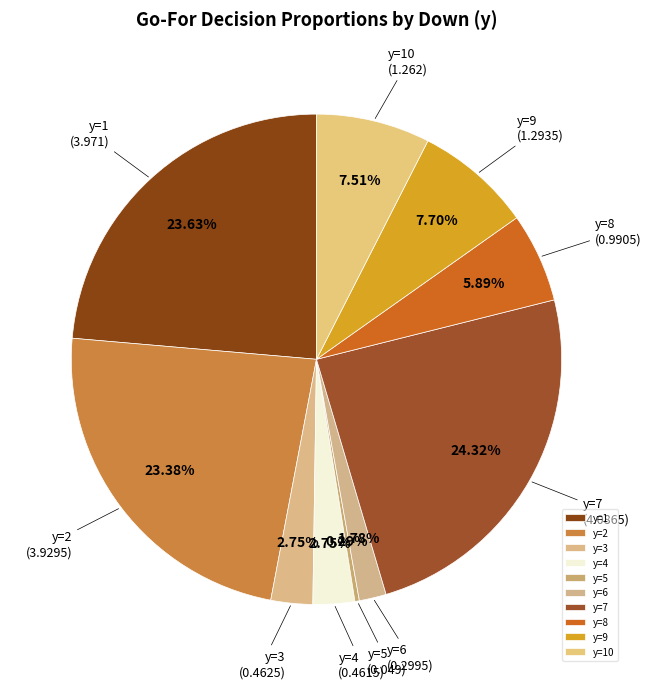

Is the sum of y=4 and y=7 greater than half?

No